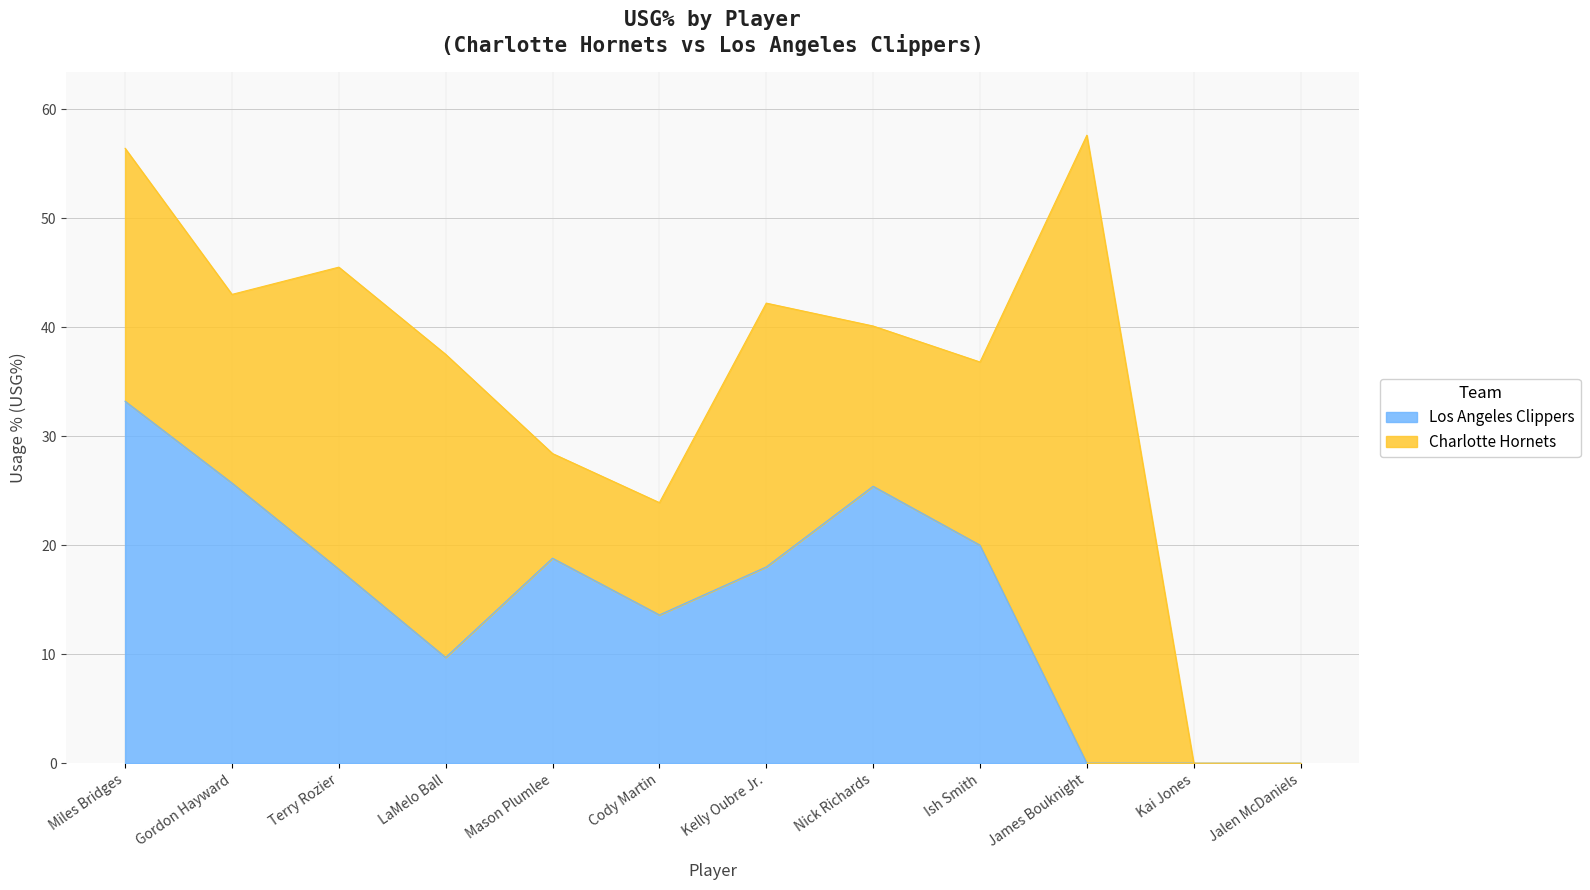

The Los Angeles Clippers series shows 10.0 at Ish Smith. True or false?

False